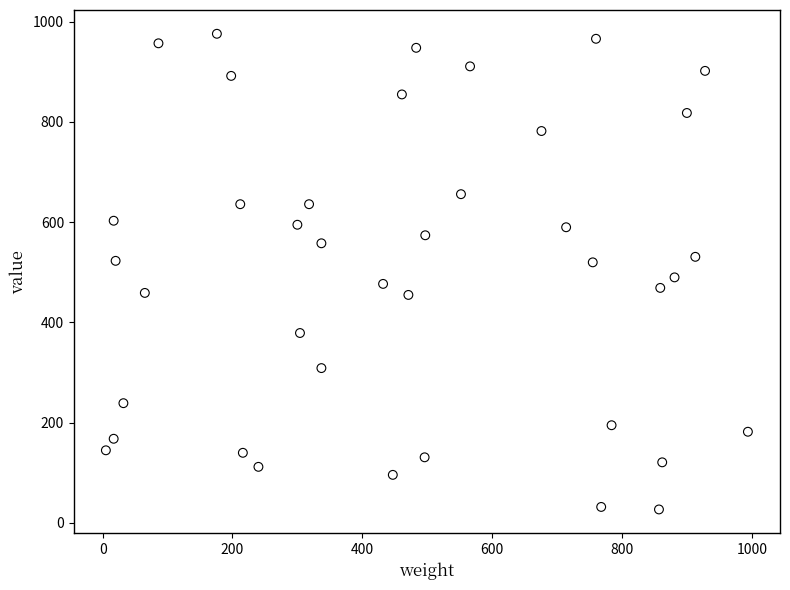

What is the range of Y values (max minus min)?

949